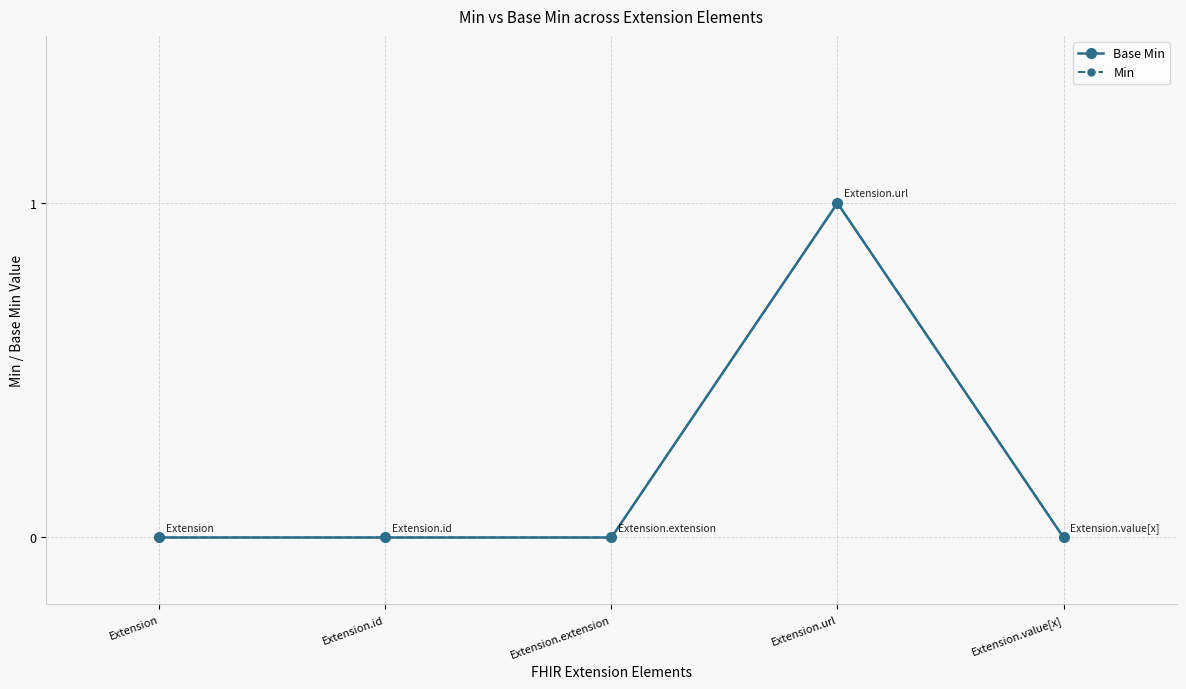

At which category is the sum across all series the highest?

Extension.url